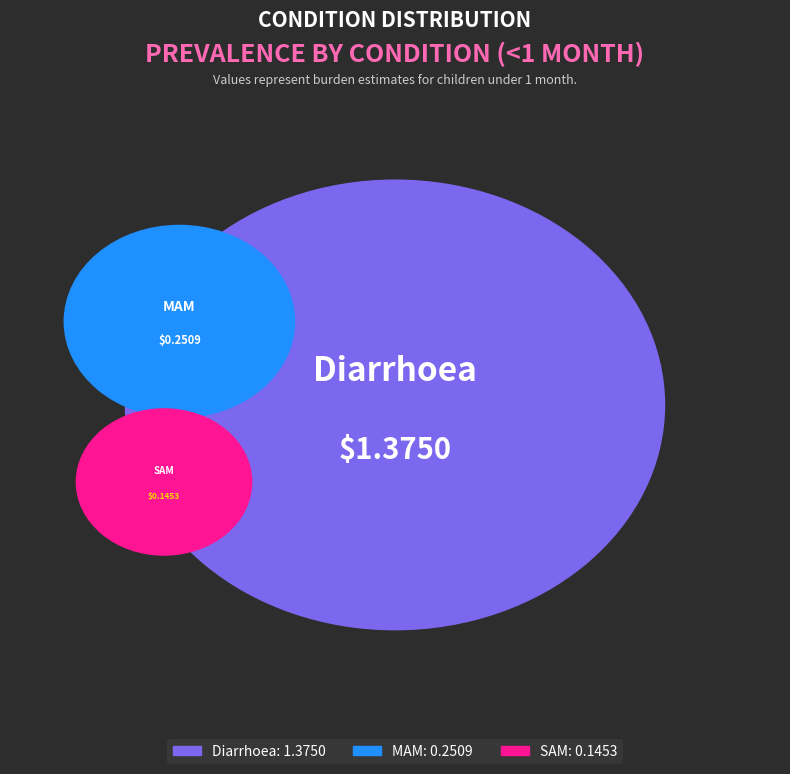

The Diarrhoea slice represents 72% of the pie. True or false?

False